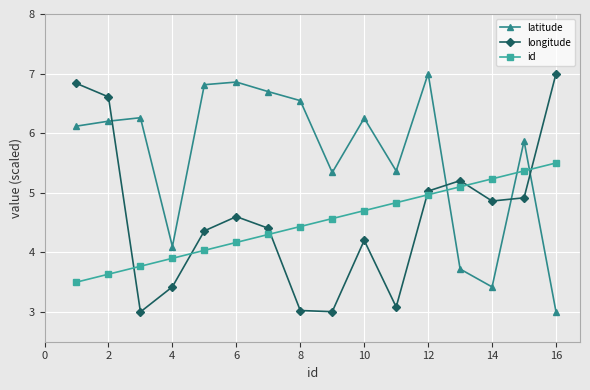

What is the value of the latitude point at the 1st from the left?

6.1